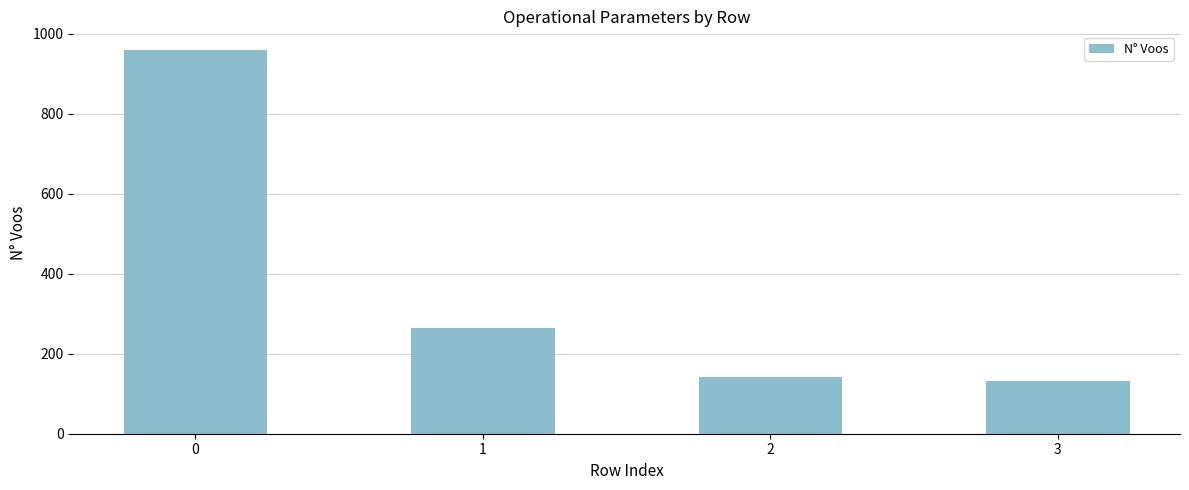

What is the value of the 3rd bar from the left?

142